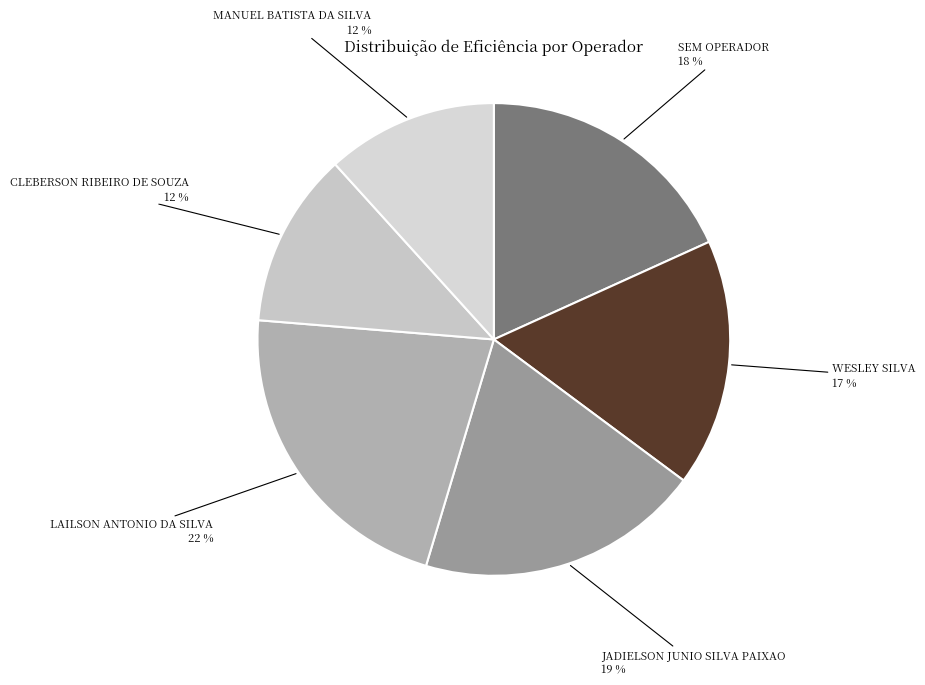

Which category has the smallest portion of the pie?

982550 - MANUEL BATISTA DA SILVA